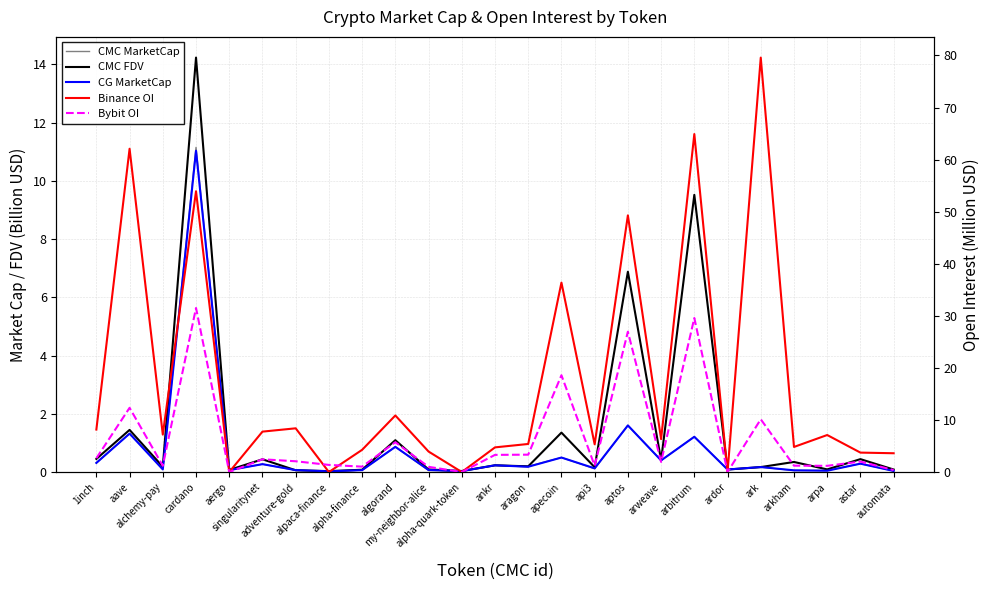

How many interior local peaks does the CG MarketCap series have?

10